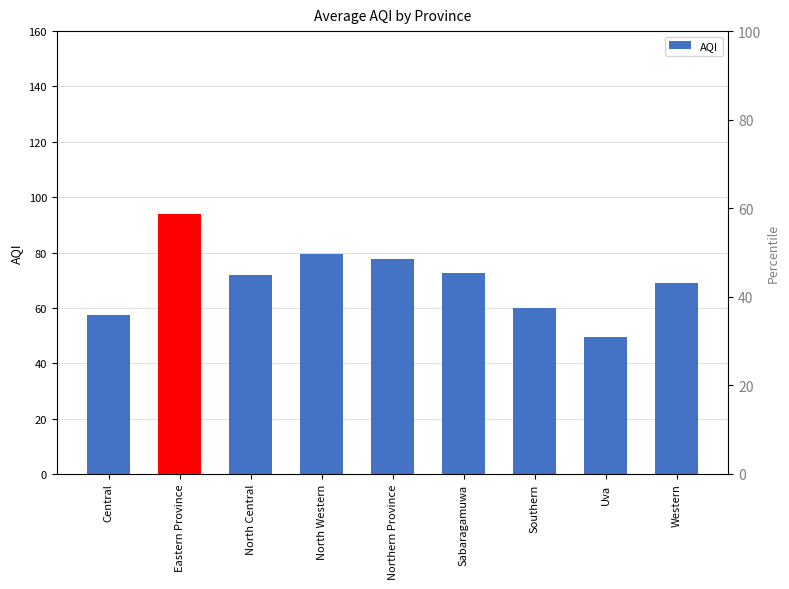

What is the ratio of the value at North Central to the value at Western?

1.0